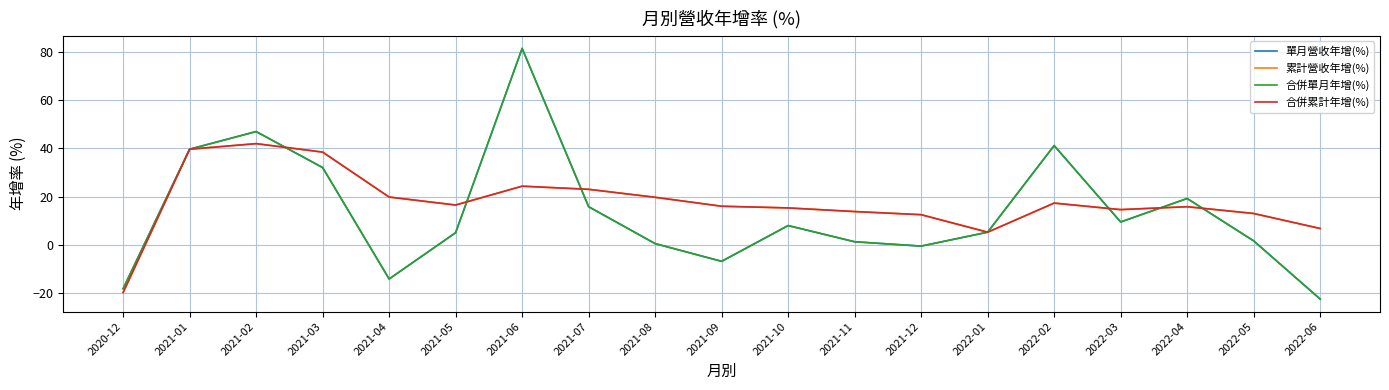

Which series has the widest spread of values?

單月營收年增(%)